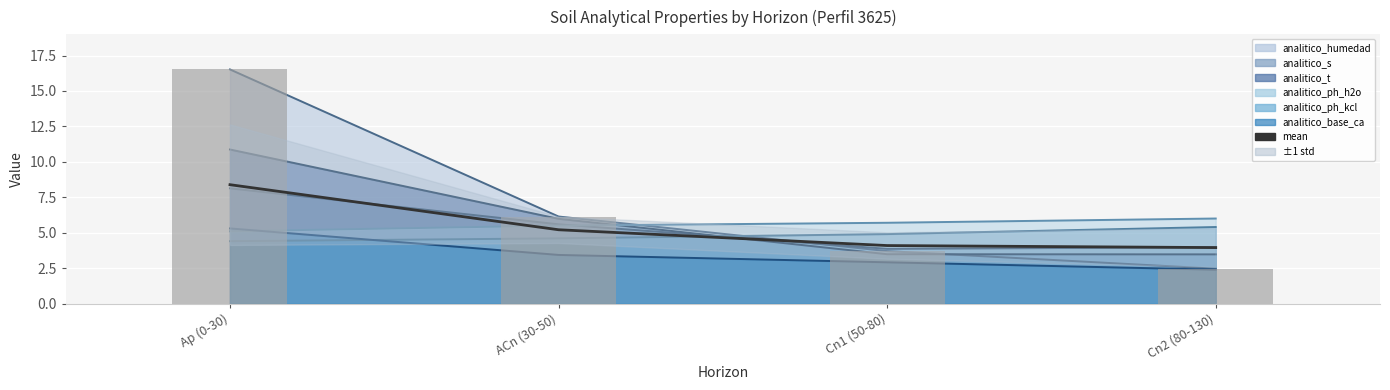

The value at Cn1 (50-80) is 4.1. True or false?

True